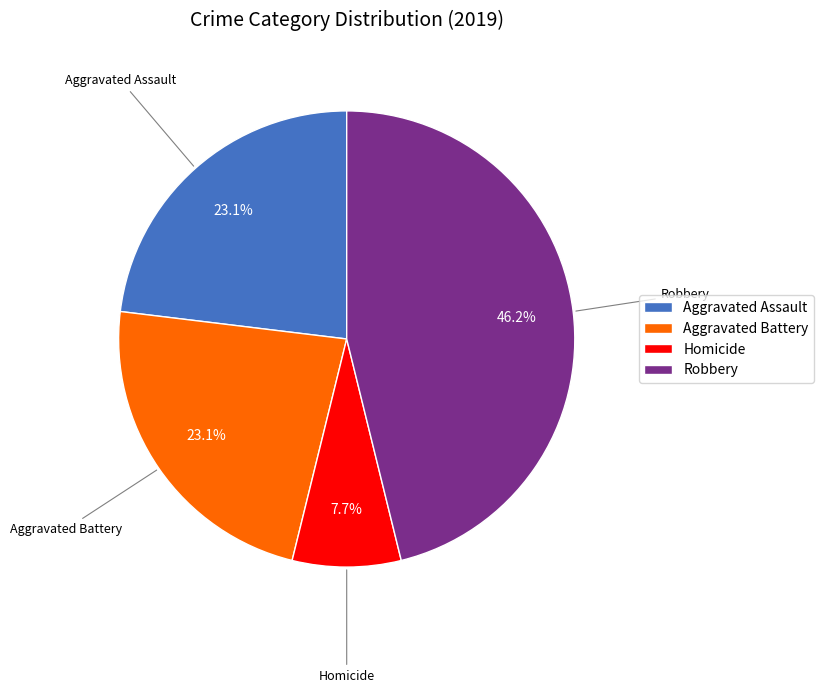

Which category has the biggest portion of the pie?

Robbery